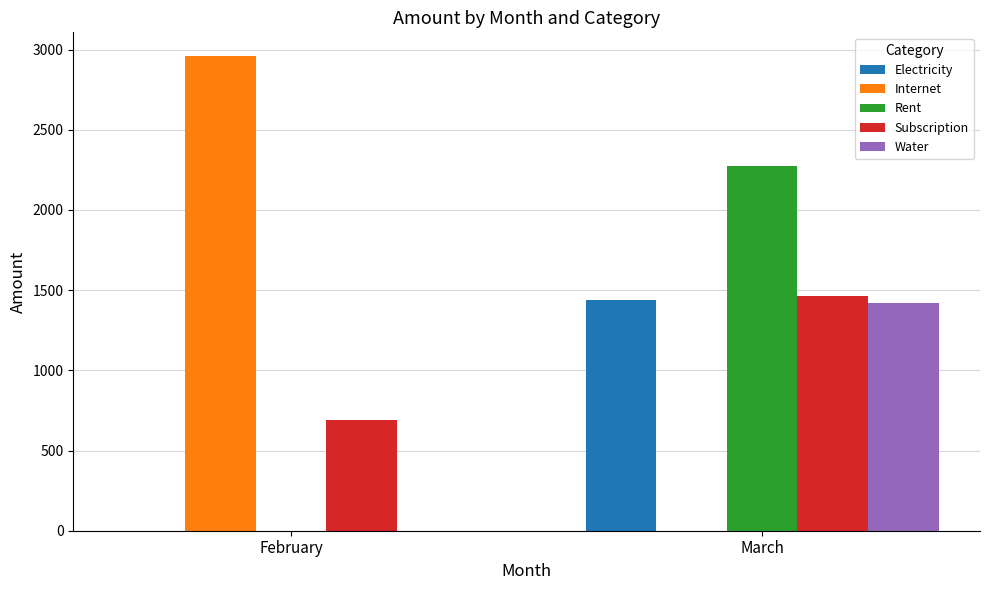

How many values in Water are above zero?

1